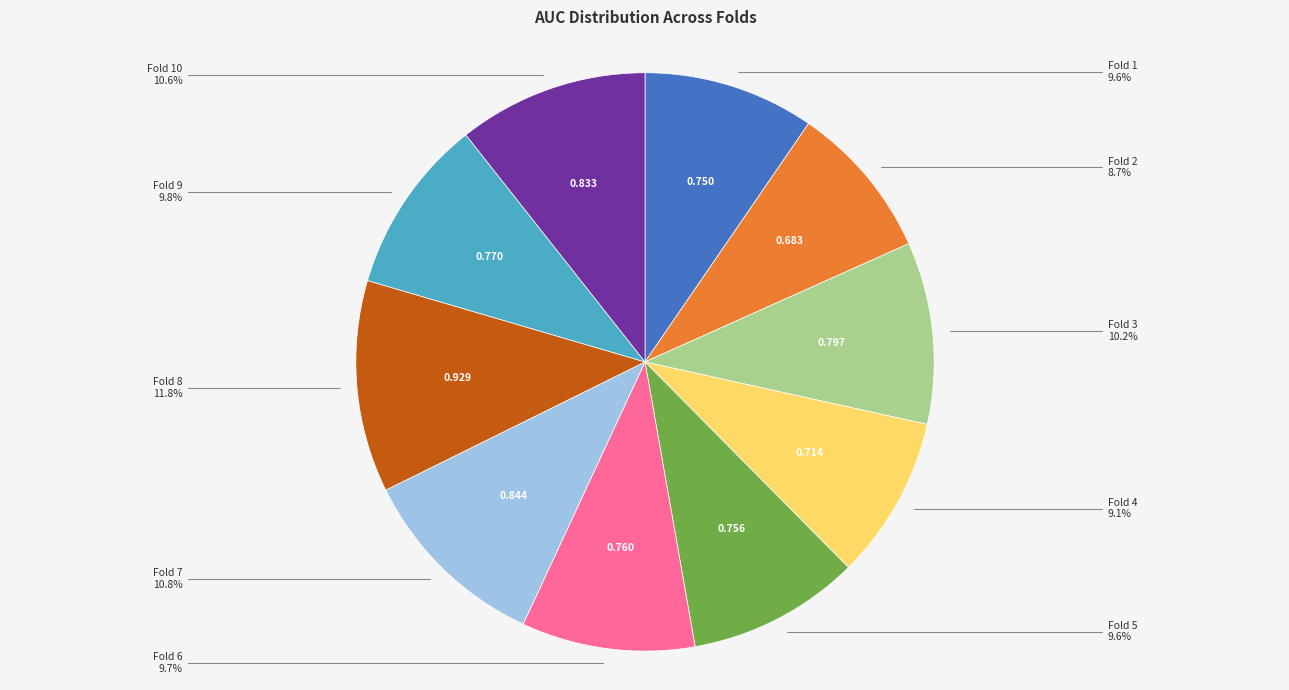

How many segments does this pie chart have?

10